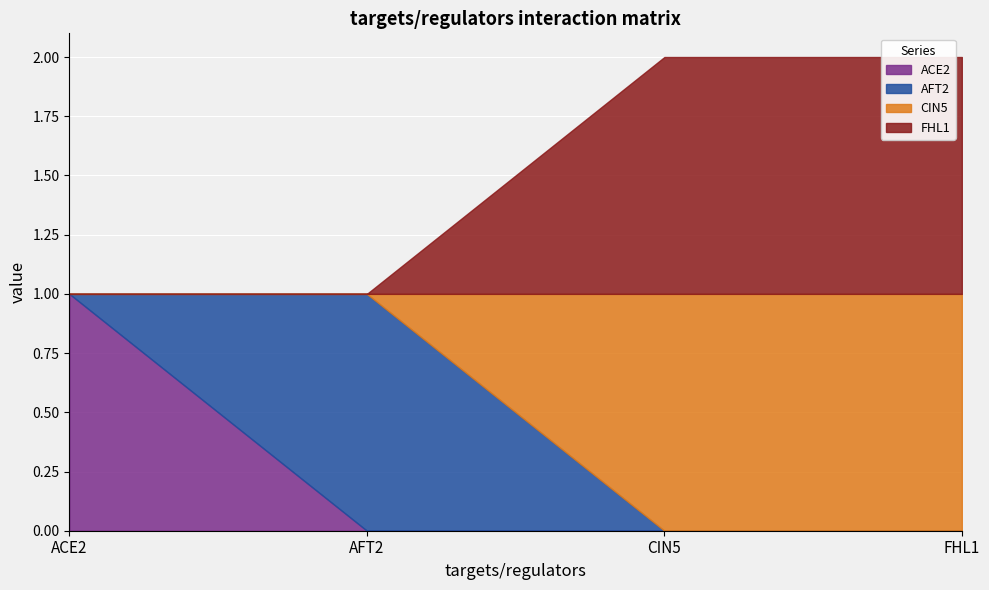

At which label is FHL1 closest to 0?

ACE2